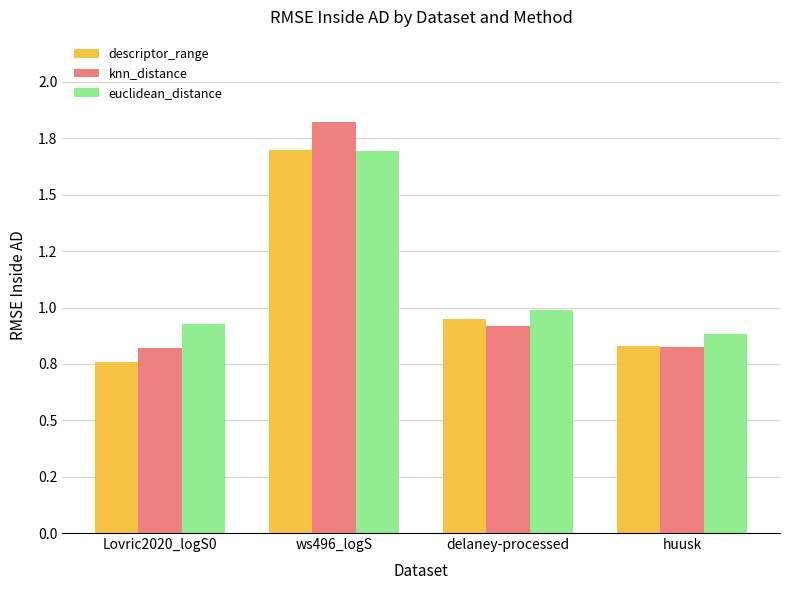

What are all the series names shown in the legend?

descriptor_range, knn_distance, euclidean_distance